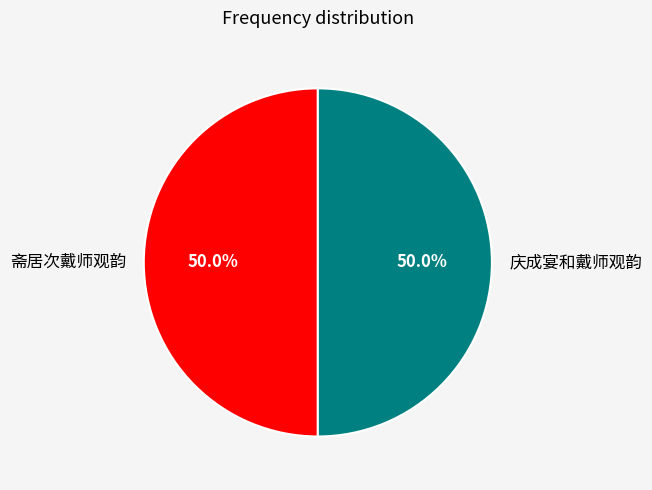

What percentage is the 斋居次戴师观韵 slice, to the nearest percent?

50%